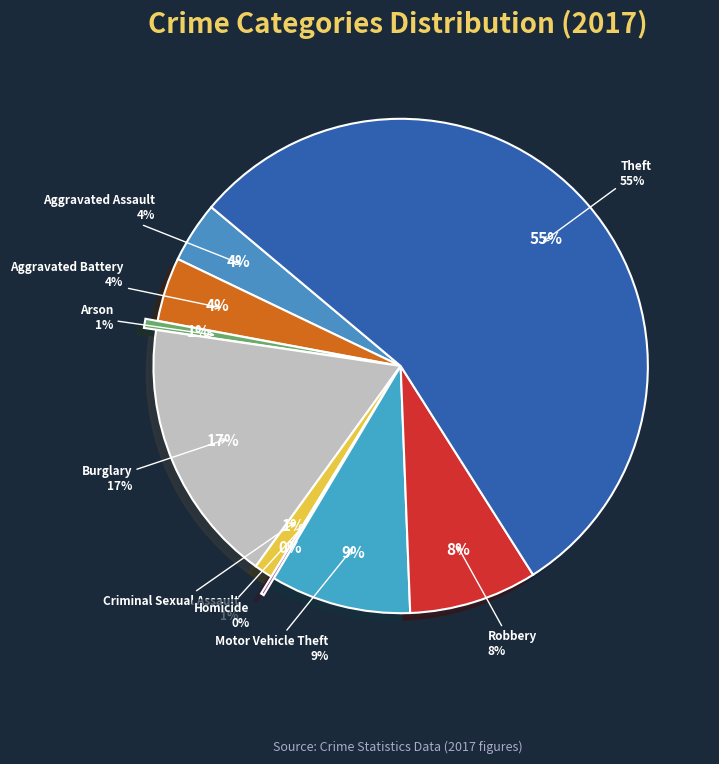

Rank the categories by value from highest to lowest.

Theft, Burglary, Motor Vehicle Theft, Robbery, Aggravated Battery, Aggravated Assault, Criminal Sexual Assault, Arson, Homicide